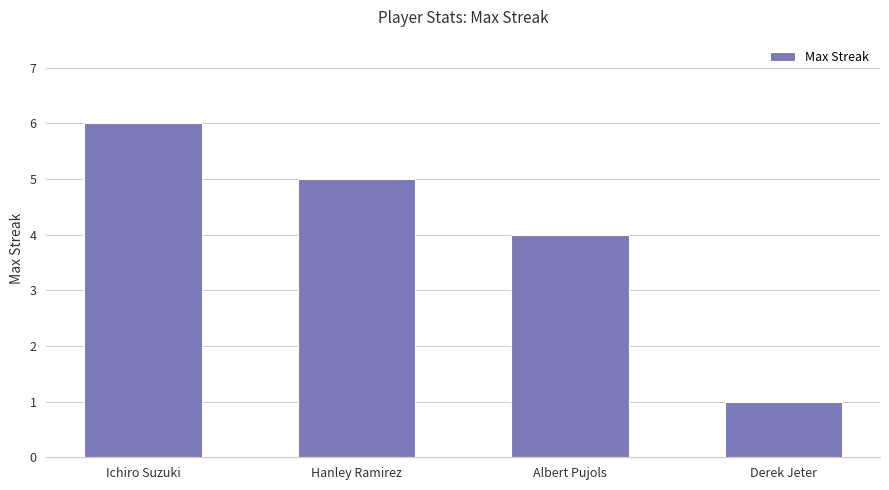

Is it true that the value at Hanley Ramirez is 7?

False